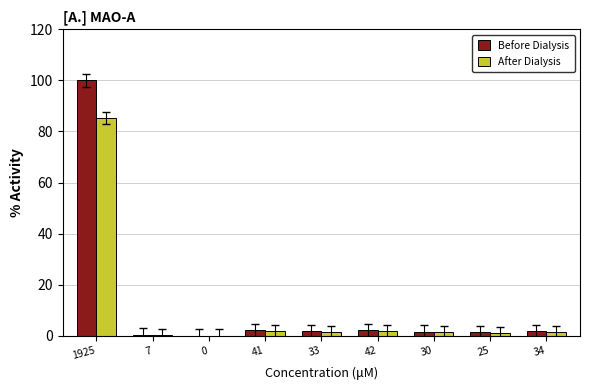

What is the greatest value displayed?

100.0